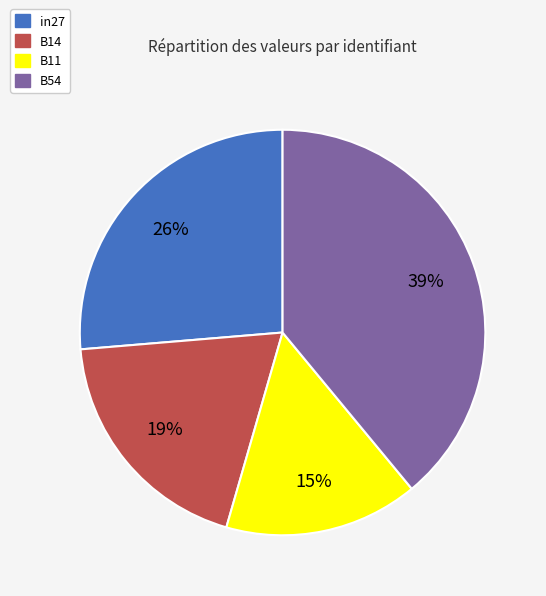

To the nearest percent, what is the difference between the B11 and in27 slice percentages?

11%